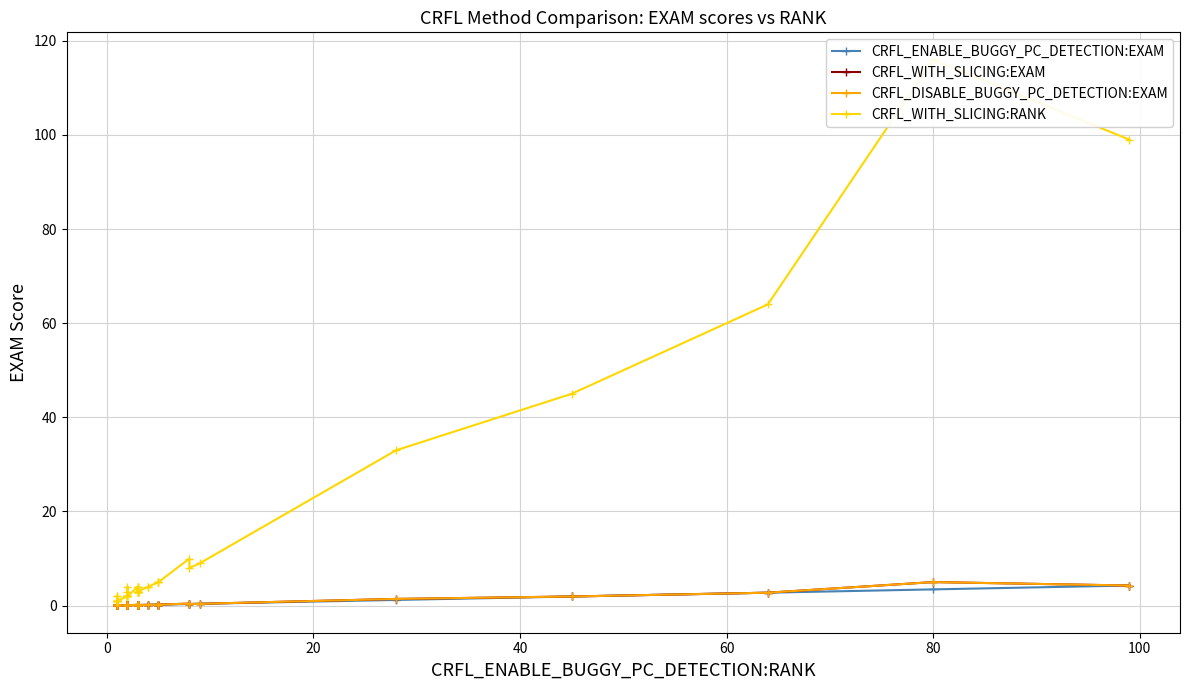

What is the value of the CRFL_DISABLE_BUGGY_PC_DETECTION:EXAM point at the 36th from the left?

1.4